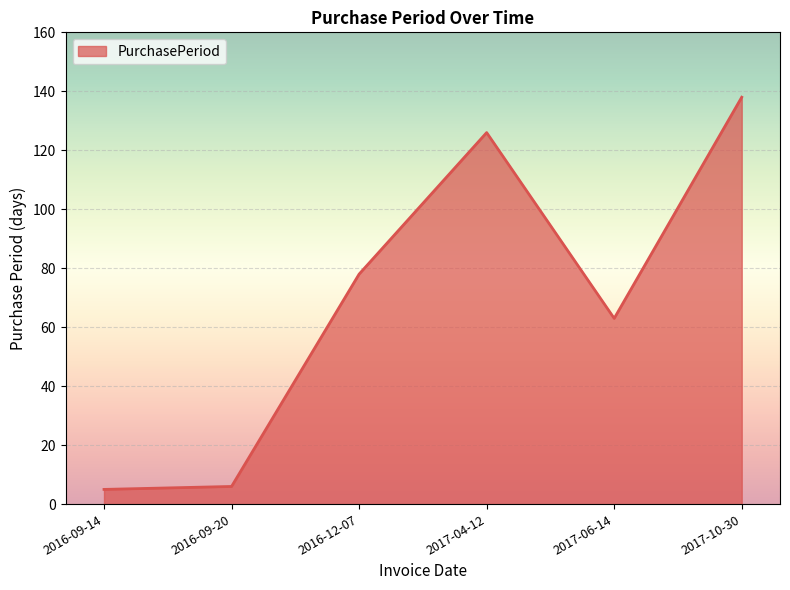

What is the difference between the second highest and minimum values?

121